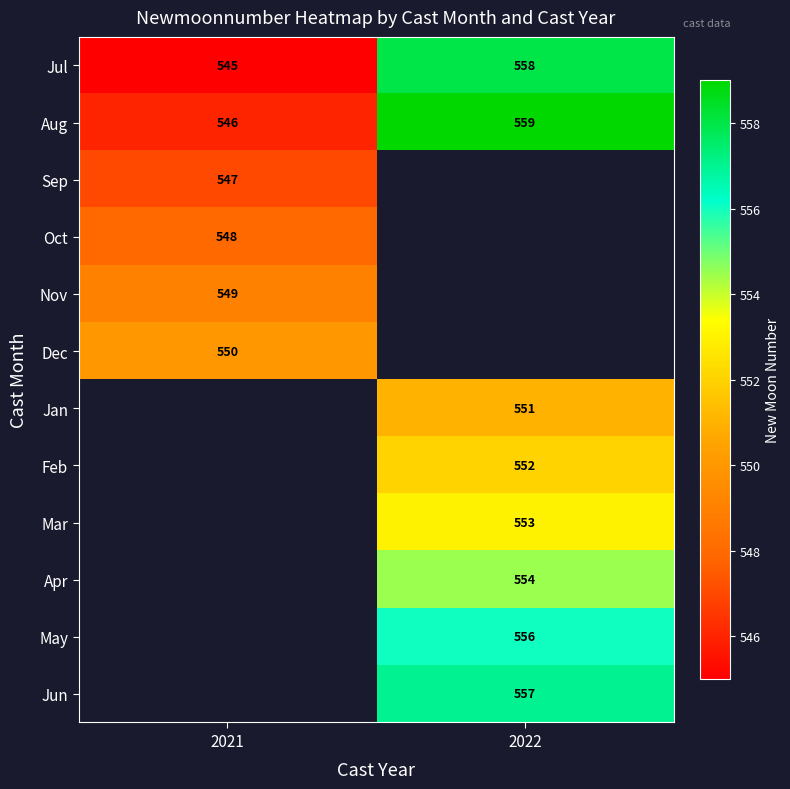

Is it true that Aug equals 112.6 at 2021?

False